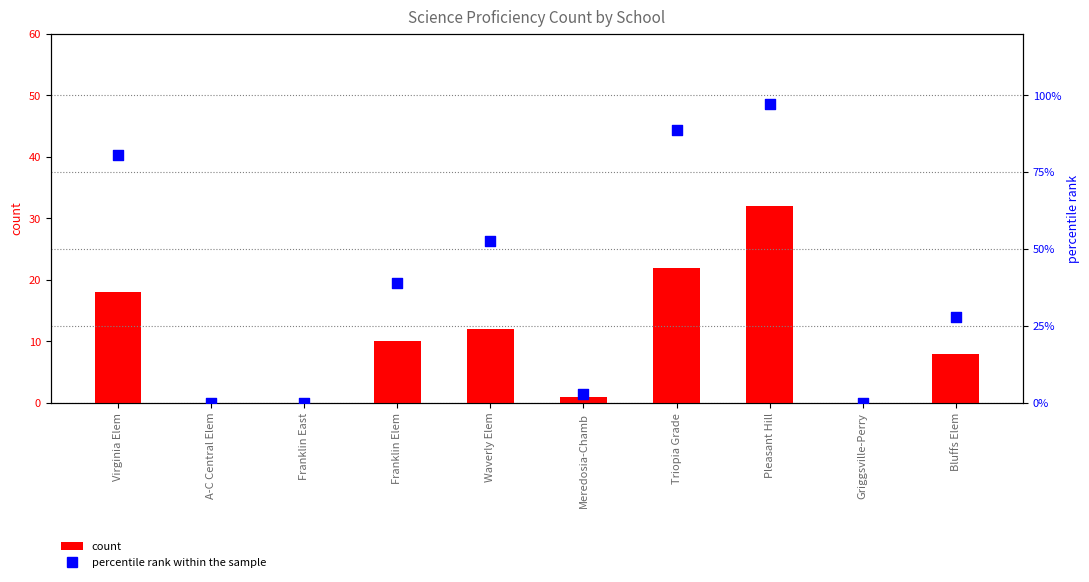

Which series has the largest total across all categories?

percentile rank within the sample